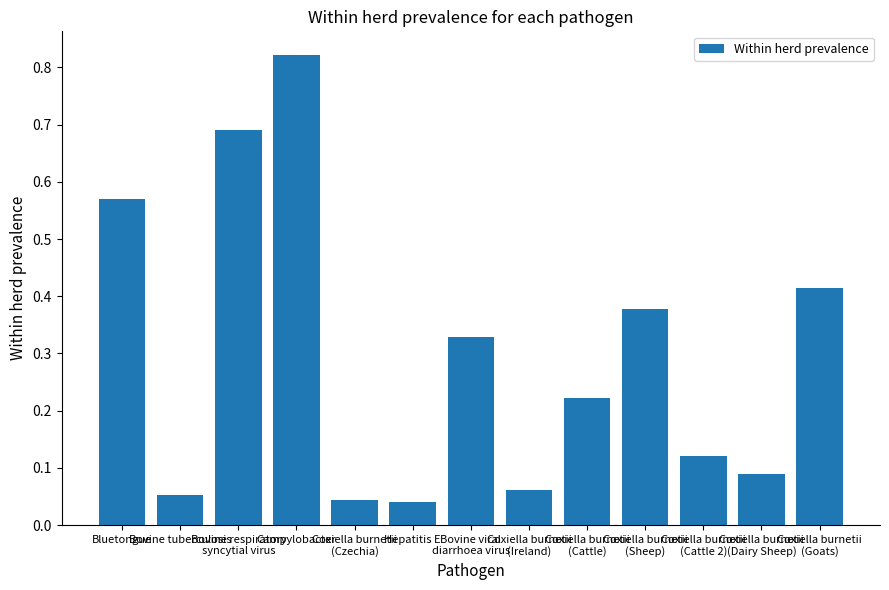

What position from the left is Bovine viral
diarrhoea virus?

7